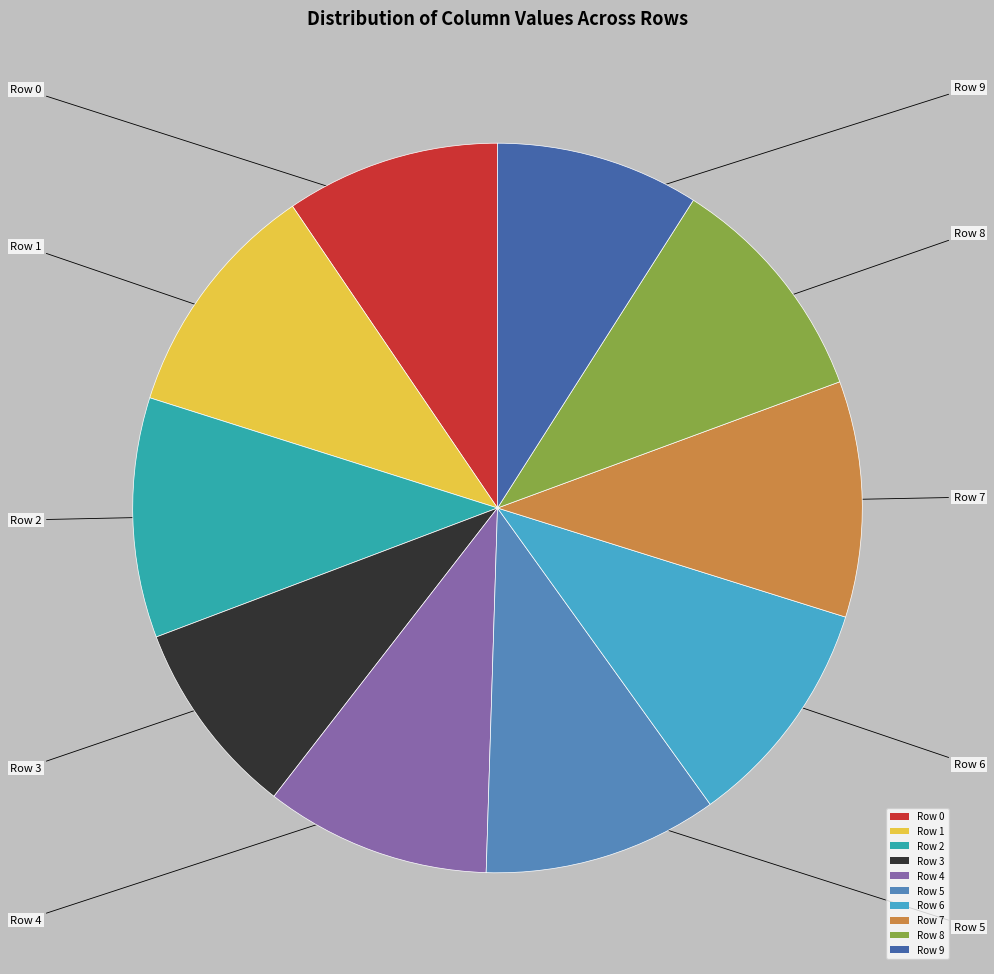

Is Row 1 the majority of the pie?

No